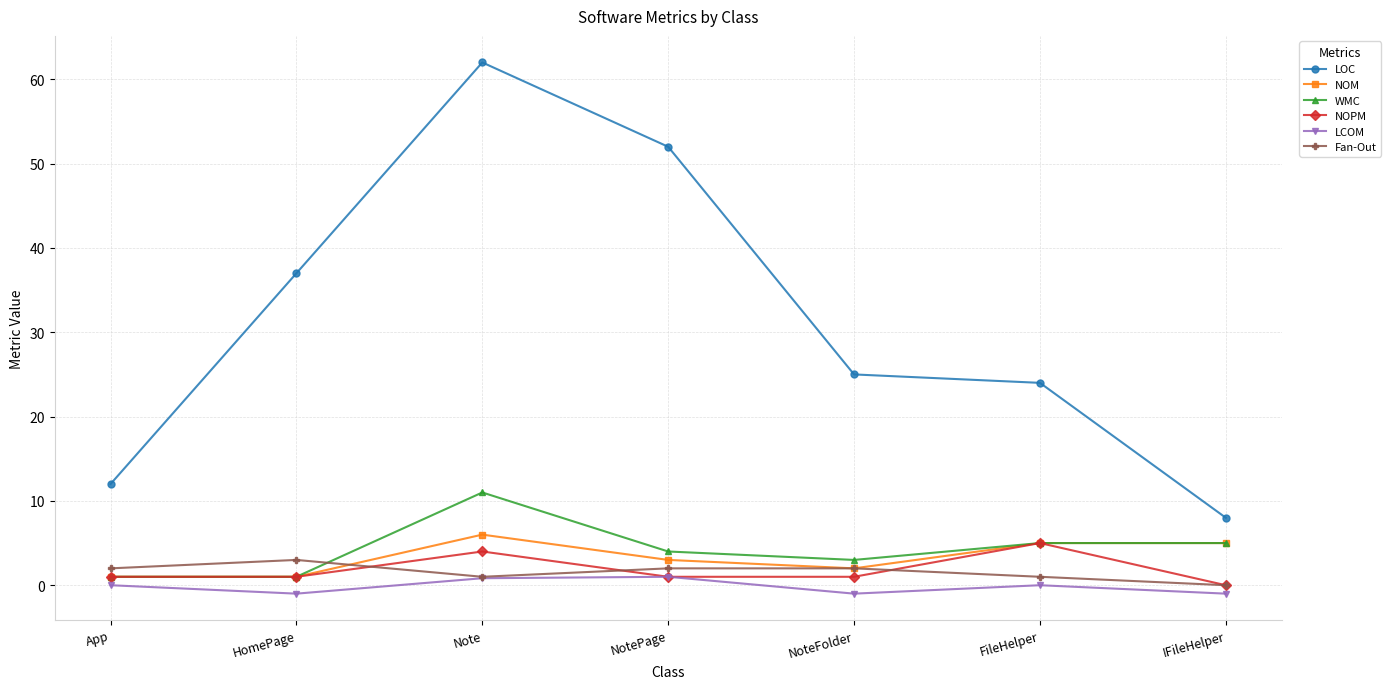

How many values in Fan-Out are above zero?

6